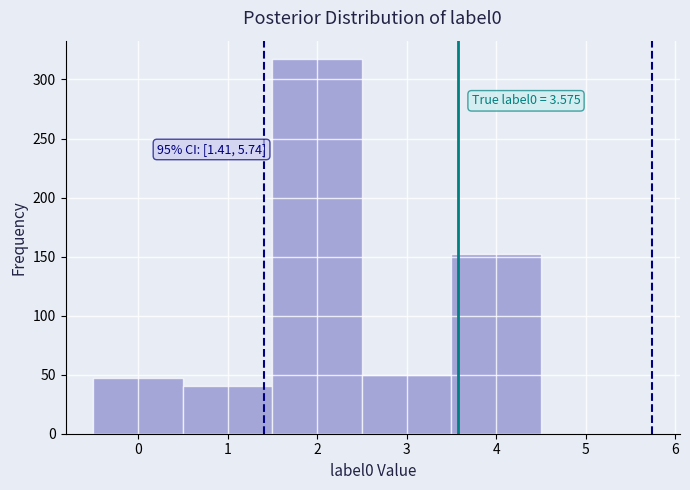

Which range on the x-axis has the tallest bar?

1.5 to 2.5